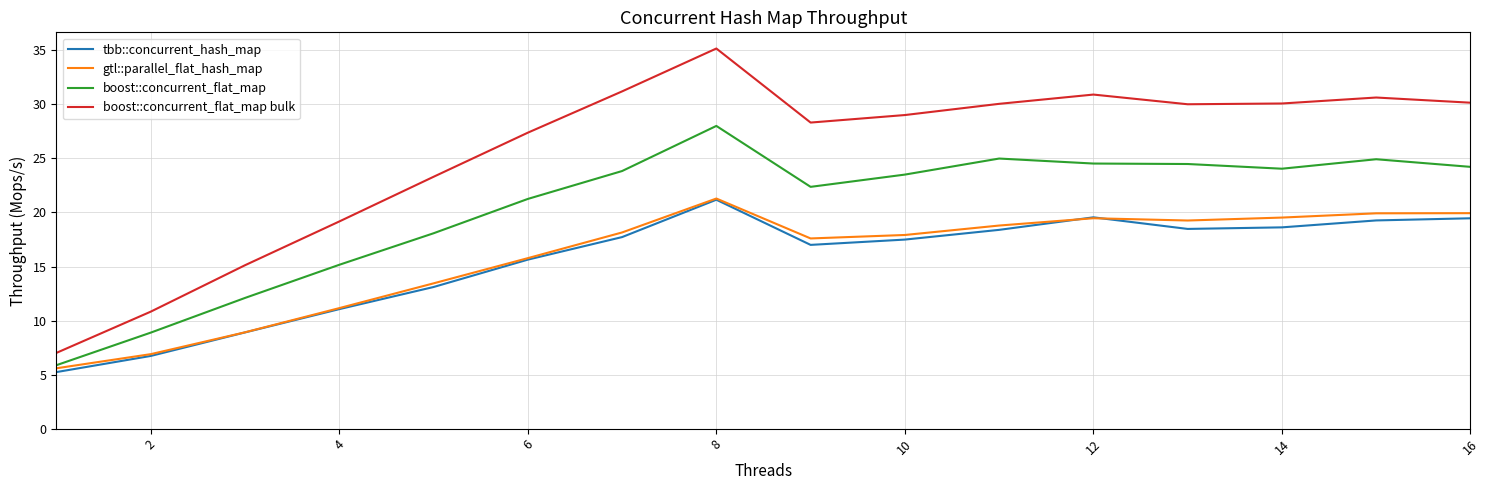

What is the lowest value of the gtl::parallel_flat_hash_map series?

5.6